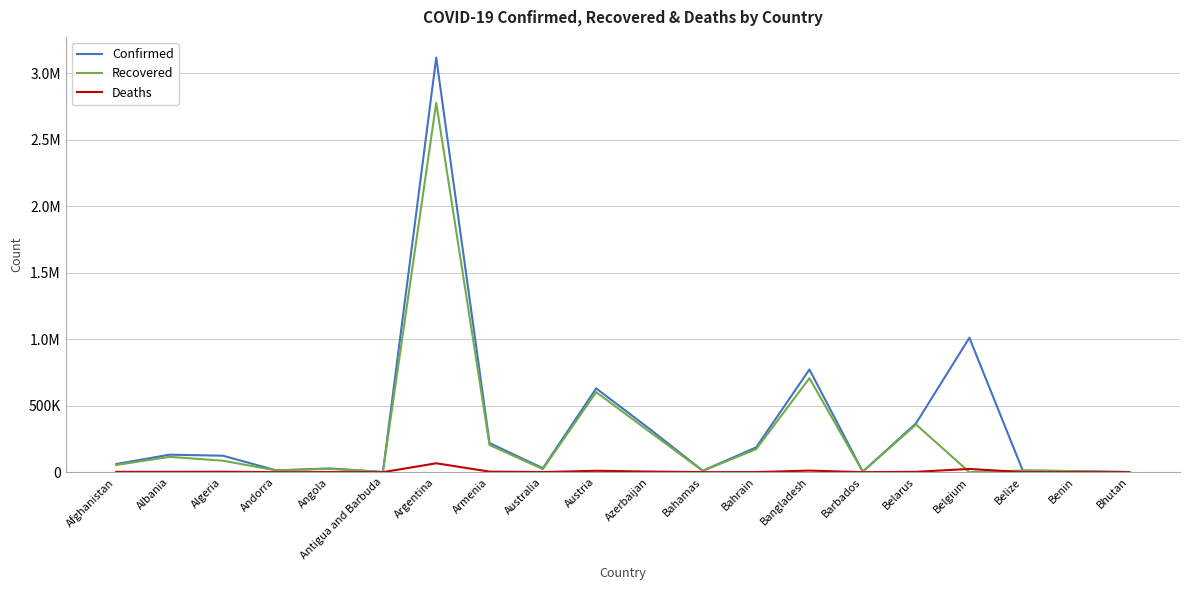

What are all the series names shown in the legend?

Confirmed, Recovered, Deaths